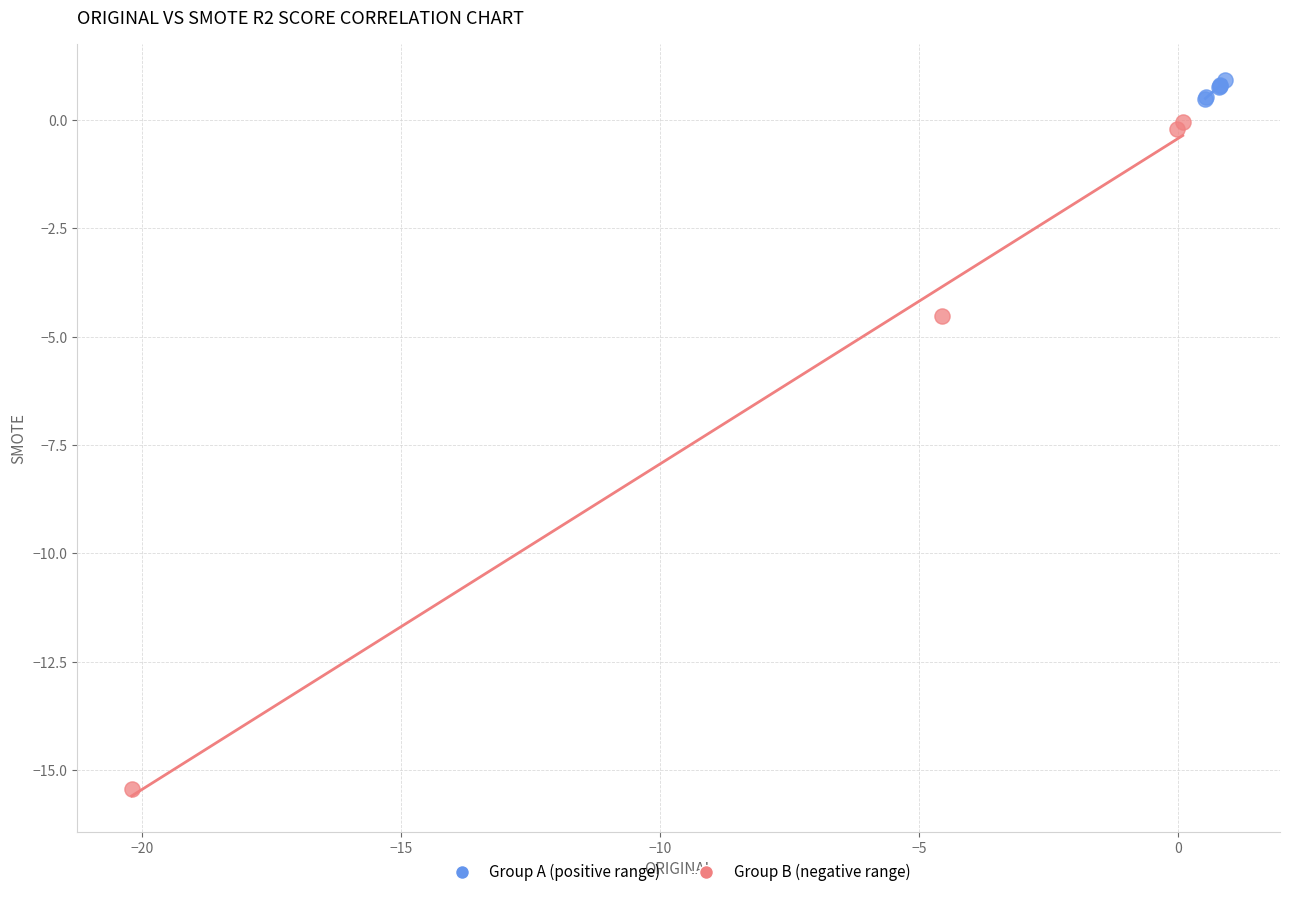

Which series reaches the minimum Y coordinate?

Group B (negative range)